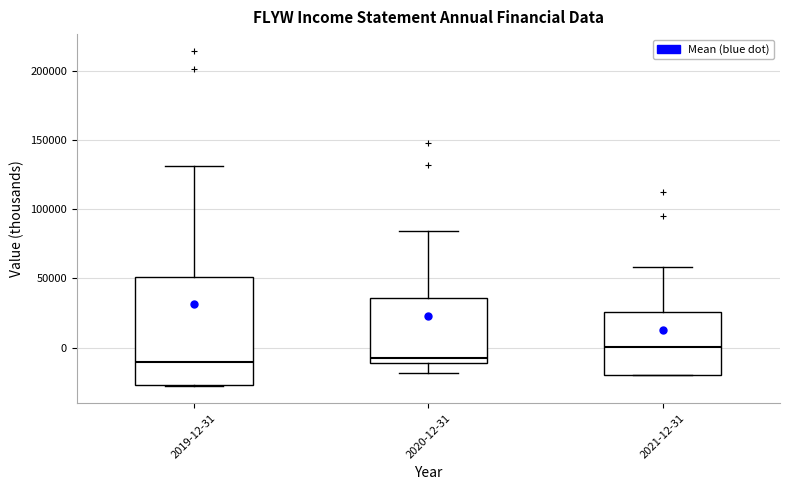

Reading left to right, read every box against the y-axis: the position of its median line, the range the box covers, and the ends of its whiskers. The values are not printed on the chart, so give them approximately, as read against the axis.

2019-12-31: median -10000, box -25000 to 50000, whiskers -30000 to 130000
2020-12-31: median -5000, box -10000 to 35000, whiskers -20000 to 85000
2021-12-31: median 0, box -20000 to 25000, whiskers -20000 to 60000